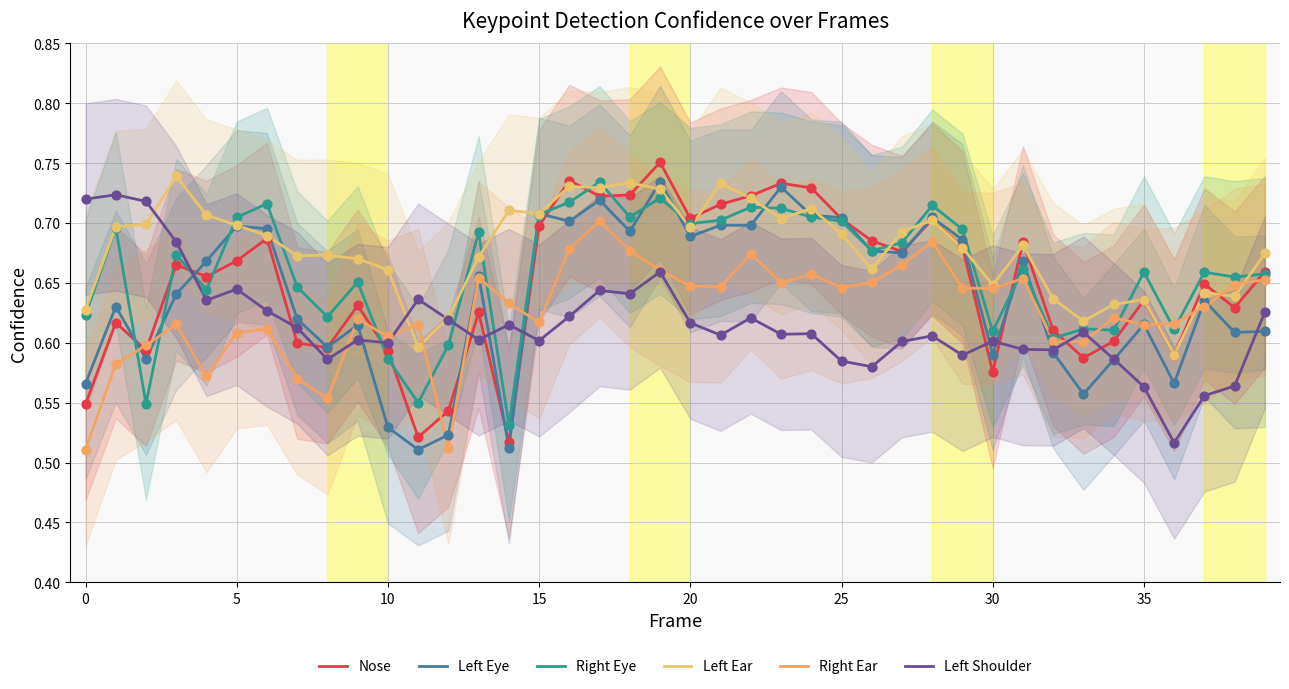

At how many categories does at least one series exceed 0?

40